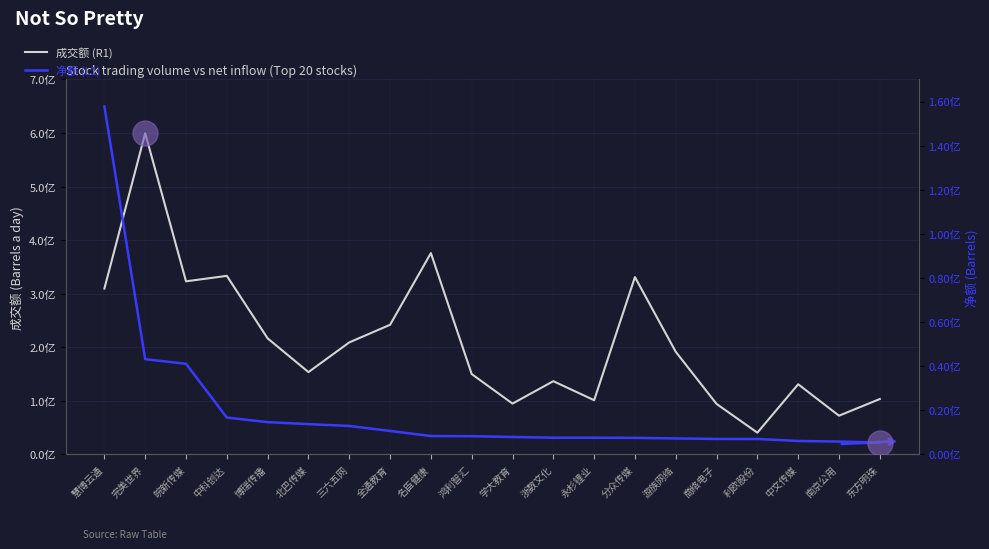

Reading left to right, transcribe all the data shown in this chart.

成交额 (R1): 慧博云通=309748333	完美世界=599678822	皖新传媒=323244893	中科创达=333446274	博瑞传播=216774241	北巴传媒=153829472	三六五网=209232423	全通教育=242121938	名臣健康=375950066	鸿利智汇=150151056	学大教育=95034137	浙数文化=136842228	永杉锂业=101347079	分众传媒=331157545	游族网络=191667795	商络电子=94400843	利欧股份=40751546	中文传媒=131102834	南京公用=72427050	东方明珠=103540717
净额 (L1): 慧博云通=157742023	完美世界=43207572	皖新传媒=41124062	中科创达=16732206	博瑞传播=14670297	北巴传媒=13766566	三六五网=12936750	全通教育=10673143	名臣健康=8374077	鸿利智汇=8289847	学大教育=7945464	浙数文化=7612581	永杉锂业=7608776	分众传媒=7546891	游族网络=7291855	商络电子=7049120	利欧股份=7033075	中文传媒=6134442	南京公用=5864888	东方明珠=5417547